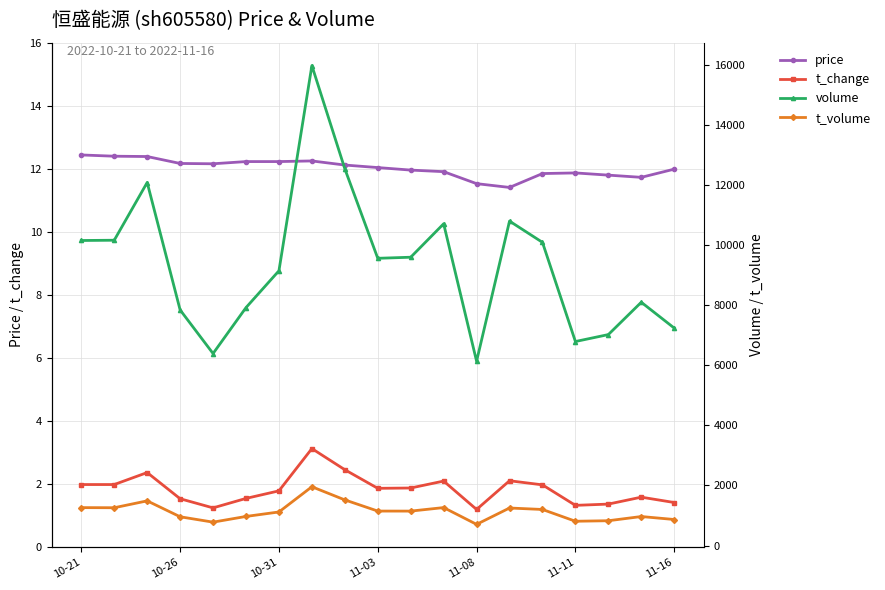

True or false: t_change and price intersect in this chart.

False